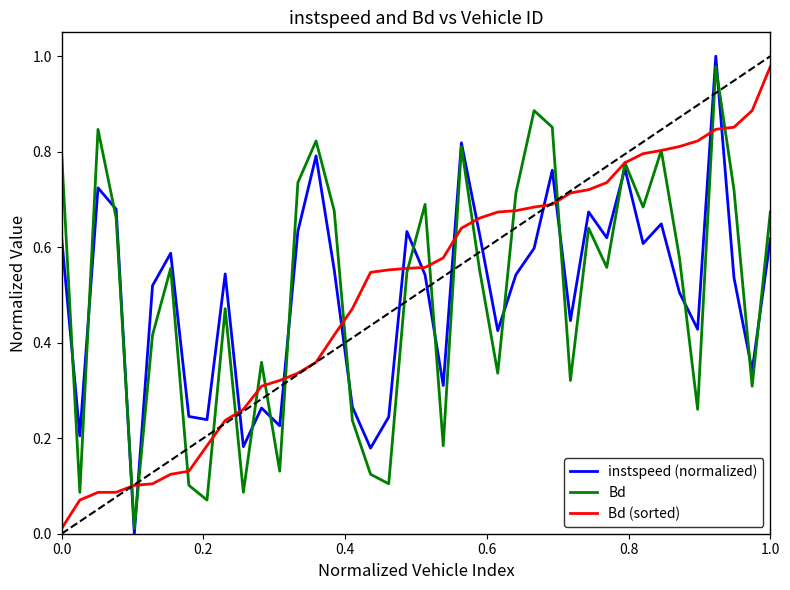

How many series are shown in this chart?

3